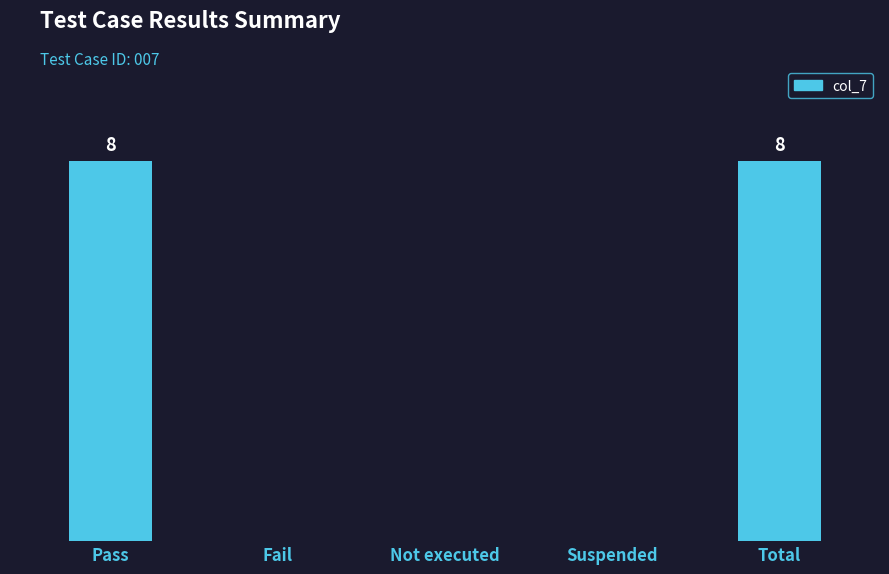

What is the label of the 2nd bar from the right?

Suspended